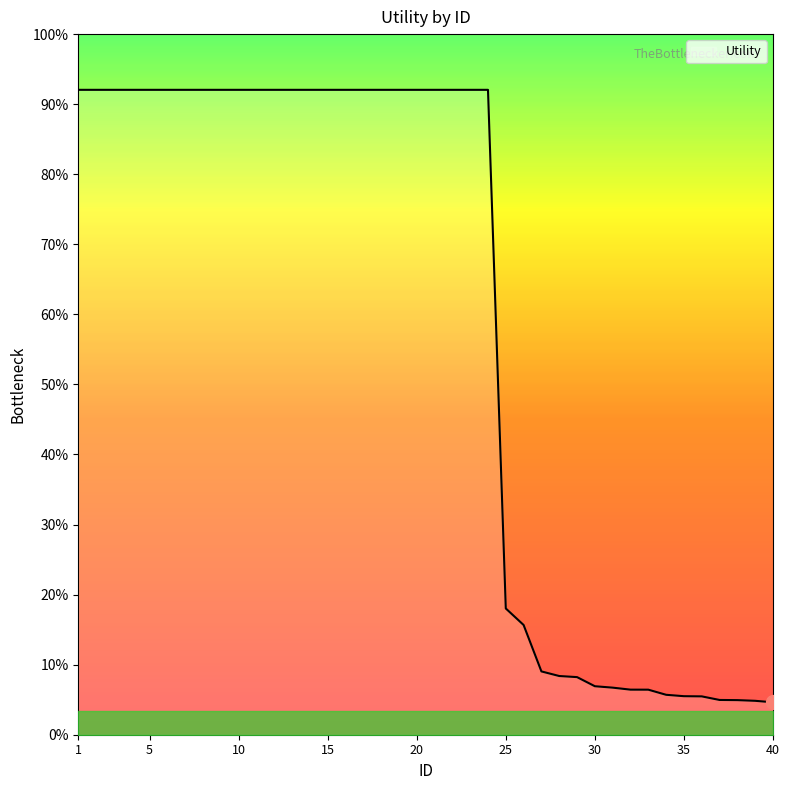

Does the chart have visible grid lines?

No